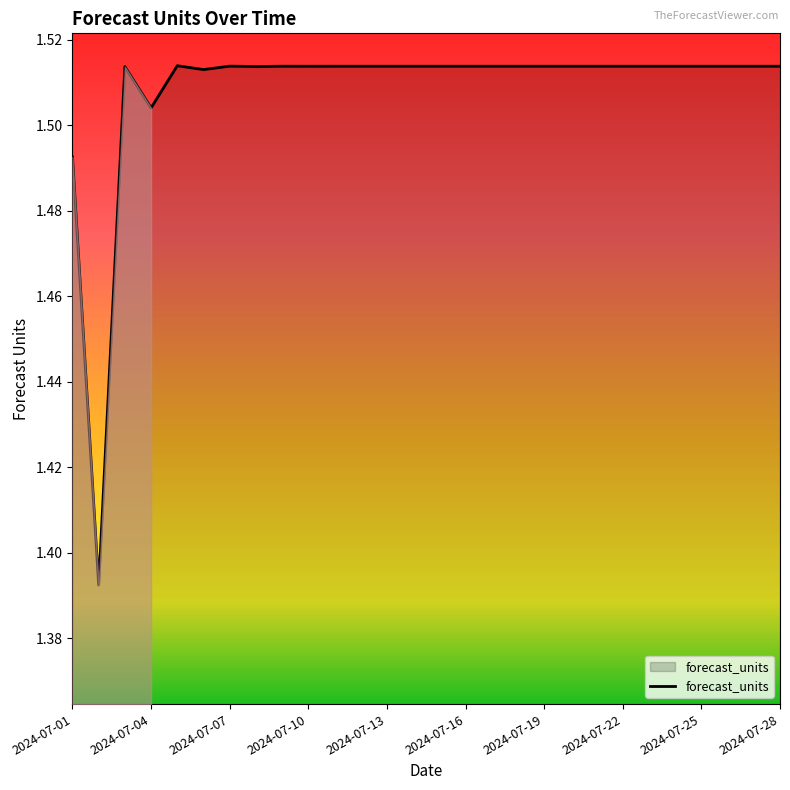

What is the value of the 8th point from the left?

1.5